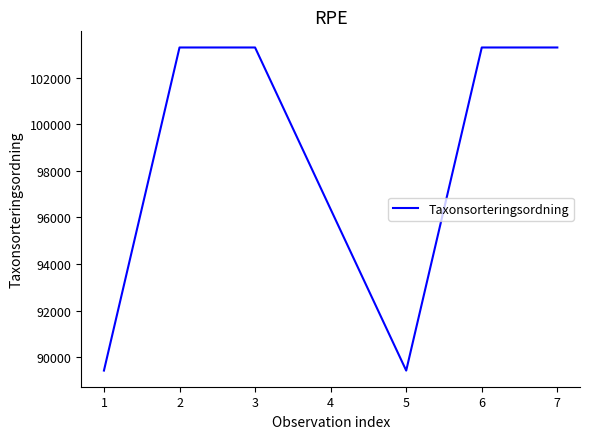

True or false: the data has more than 2 interior local peaks.

False